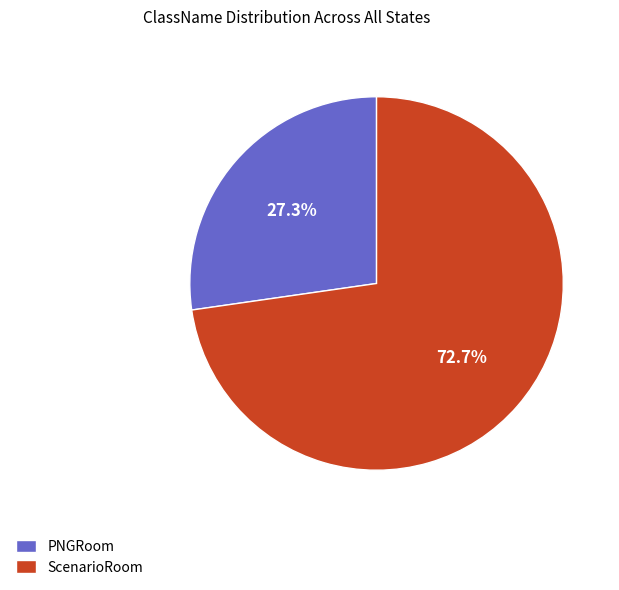

What percentage do ScenarioRoom and PNGRoom together represent?

100.0%